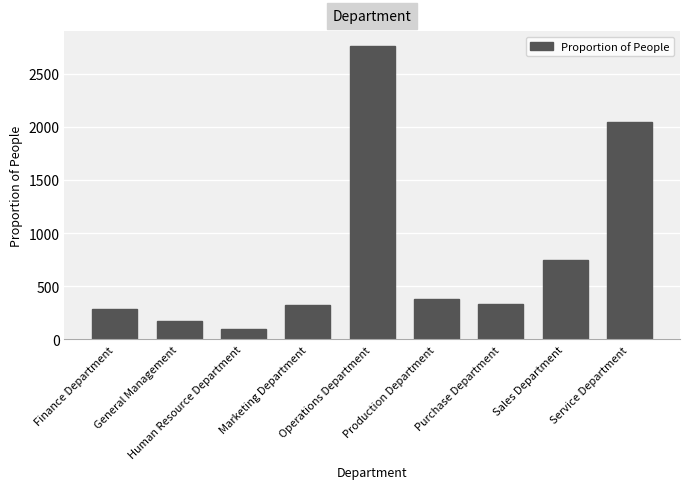

Is it true that the value at Finance Department is 506?

False